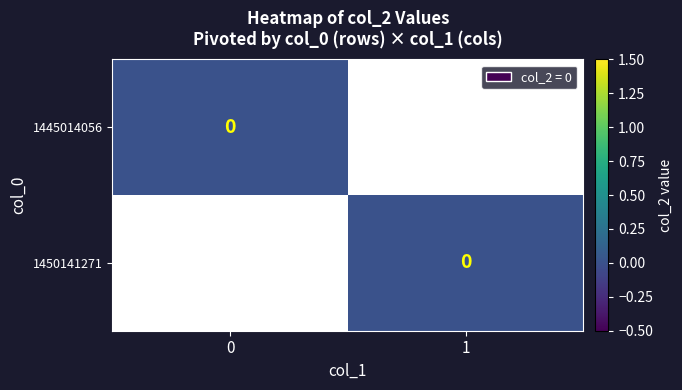

Between col_1=1 and col_1=0, which is larger?

col_1=1